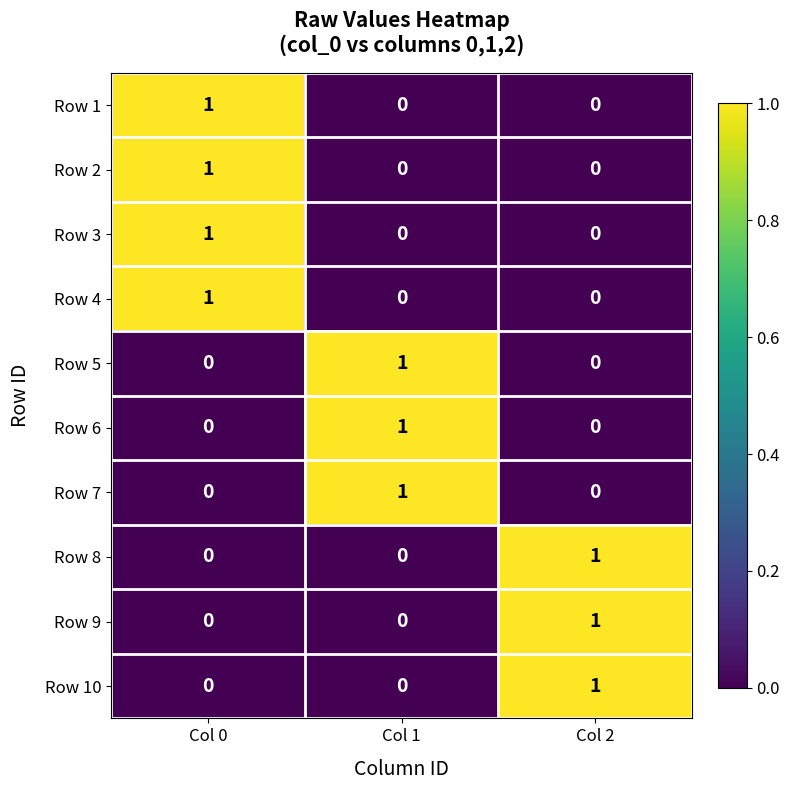

The value of Row 7 at Col 2 is 0. True or false?

True